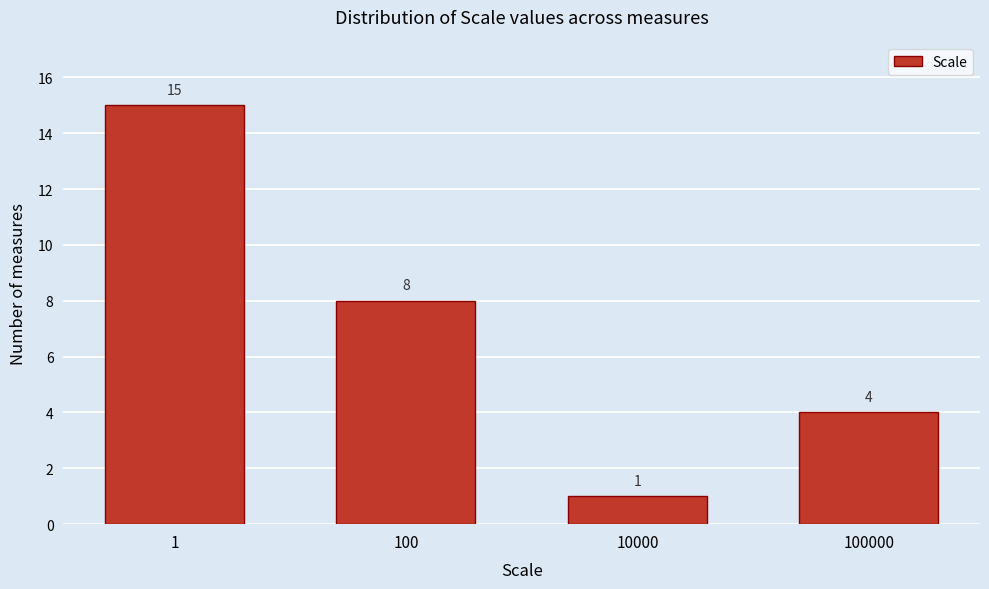

Reading left to right, list all the values displayed in this chart.

15	8	1	4